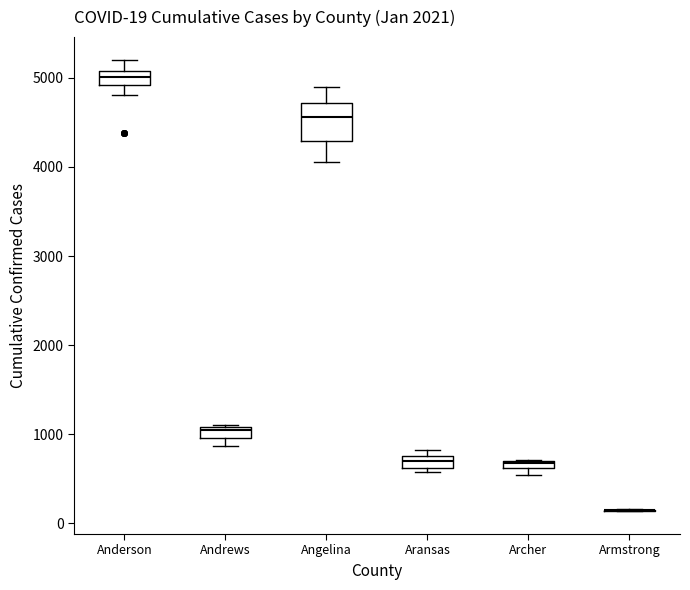

Which box is the tallest, from its lower edge to its upper edge?

Angelina